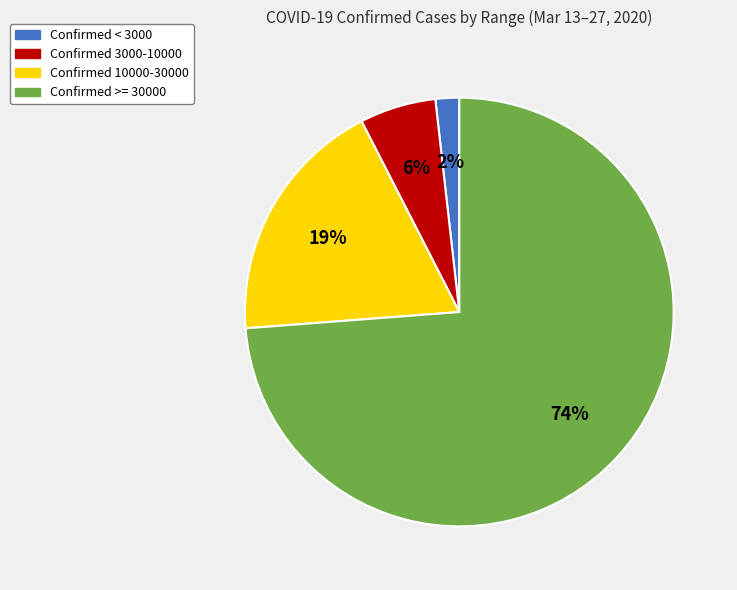

To the nearest percent, what is the average slice percentage?

25%